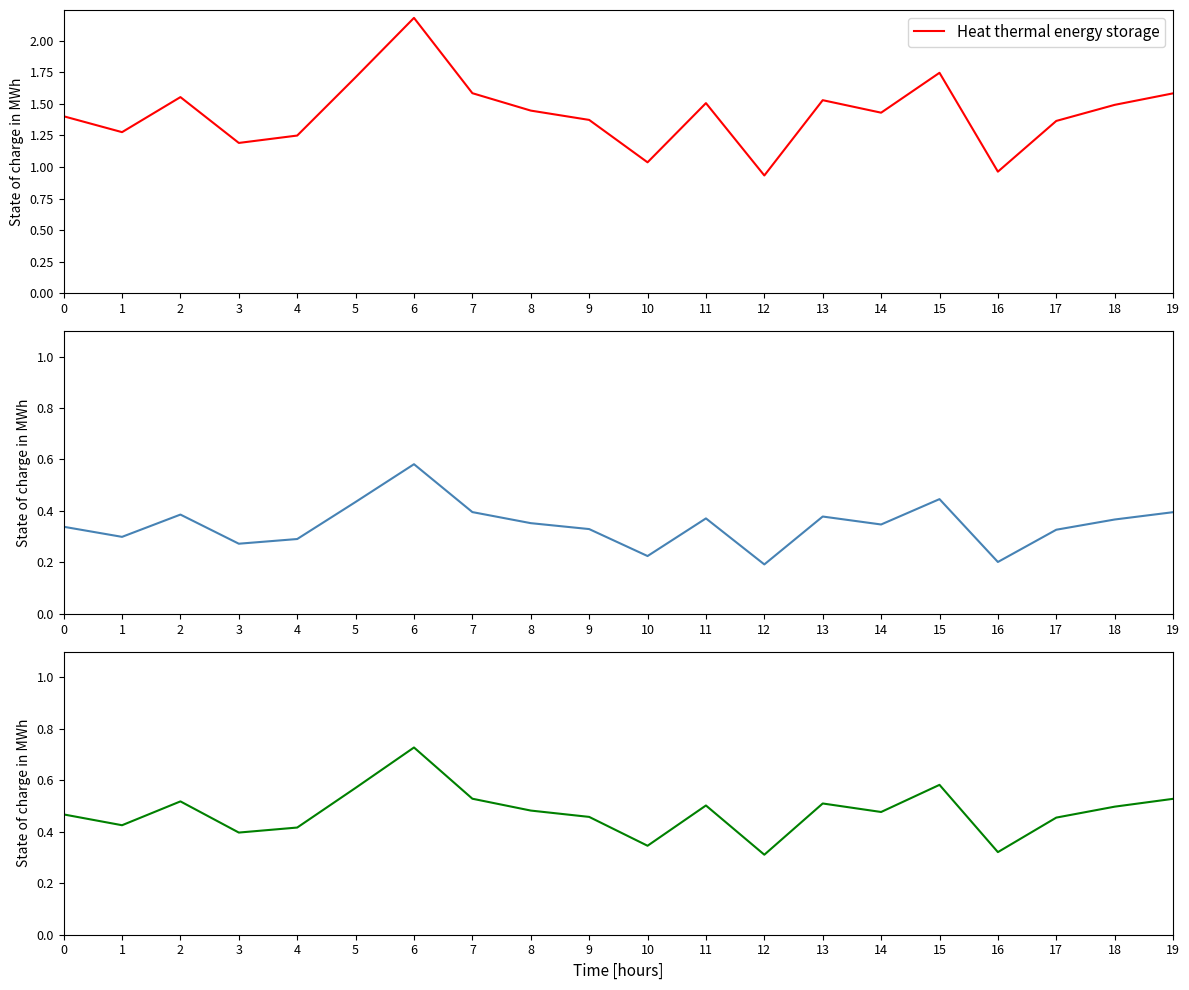

What is the value of the Row 1 point at the 6th from the left?

0.4